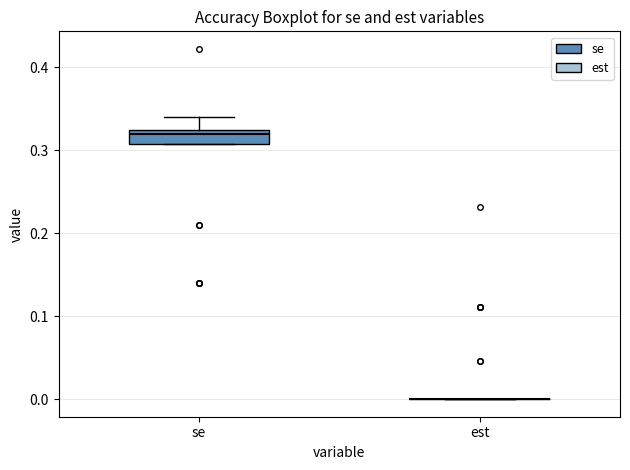

Comparing the boxes themselves (not the whiskers), which one is the tallest?

se